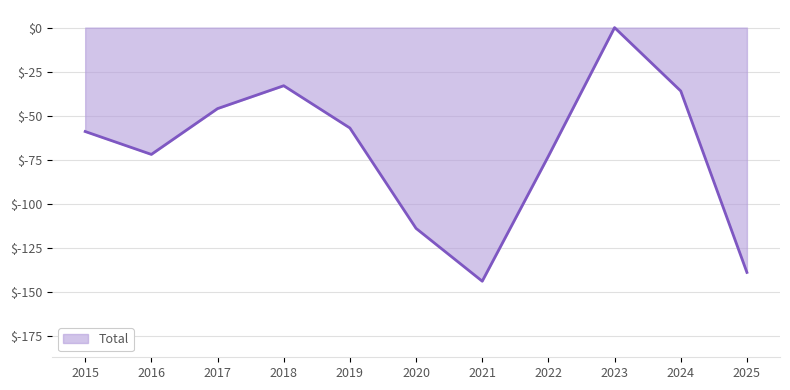

At which category does the data reach its first local peak?

2018